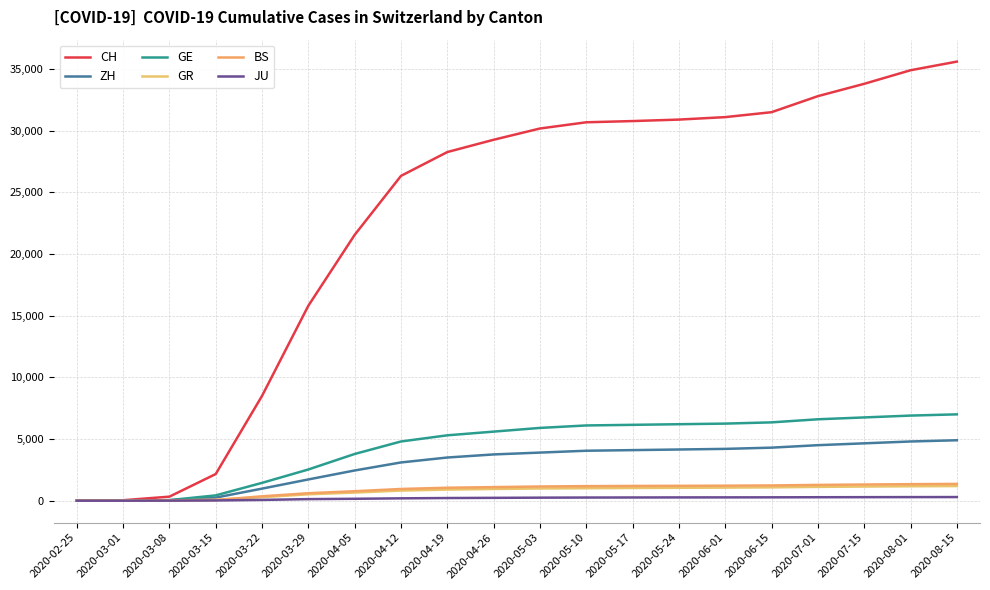

Rank the series at 2020-03-15 from highest to lowest value.

CH, GE, ZH, GR, BS, JU